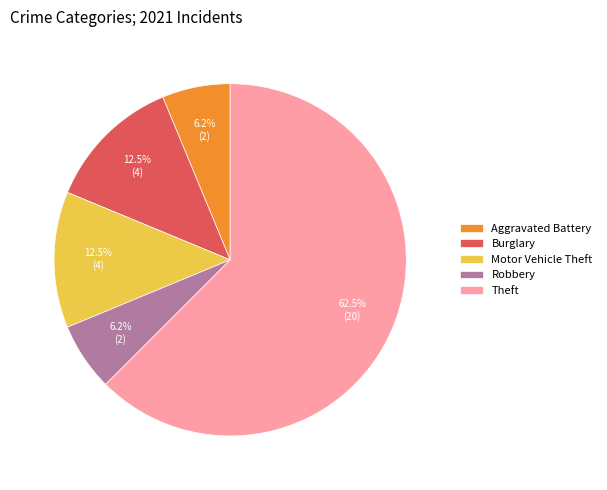

What is the largest slice in the pie chart?

Theft